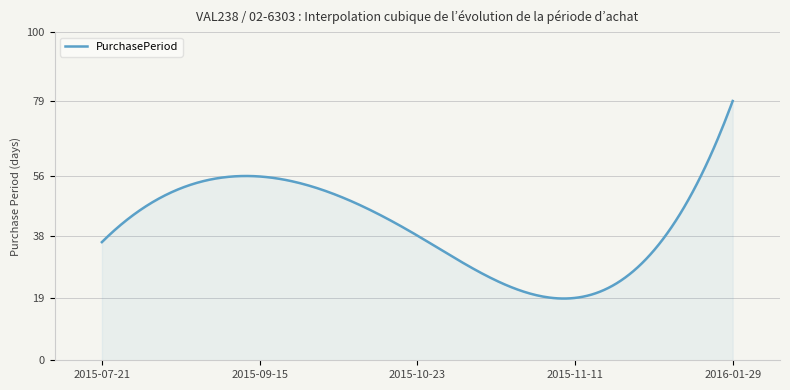

What is the average value?

41.0